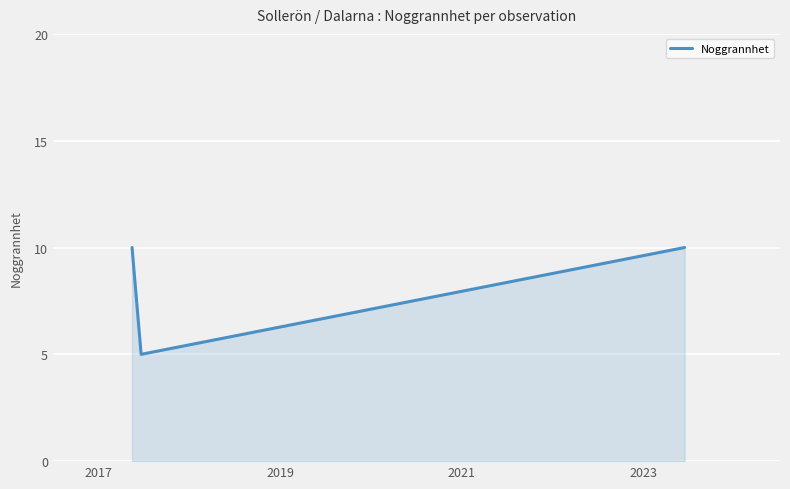

At which label is the value closest to 7?

2019